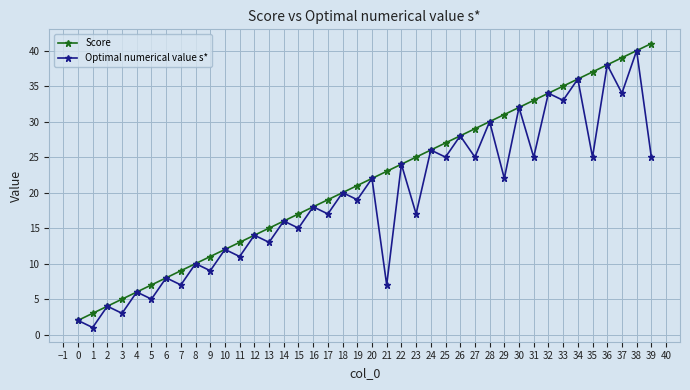

Is the value of Optimal numerical value s* at 33 greater than the value of Score at 27?

Yes